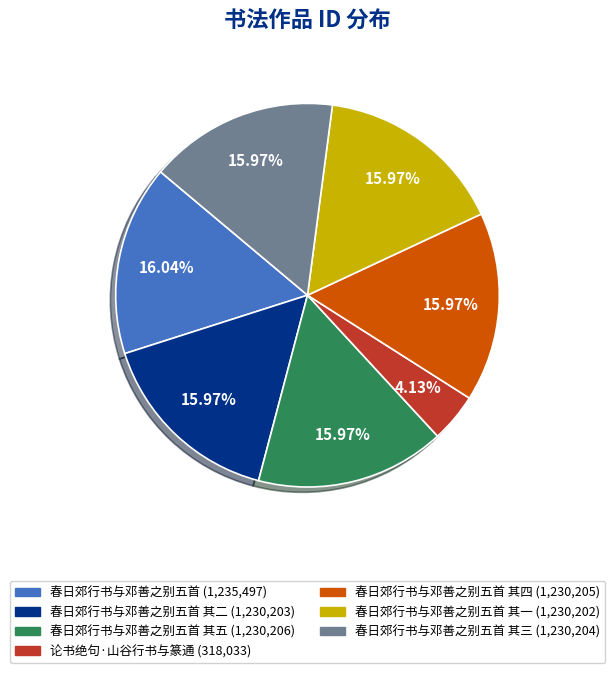

Is there a majority slice in this chart?

No